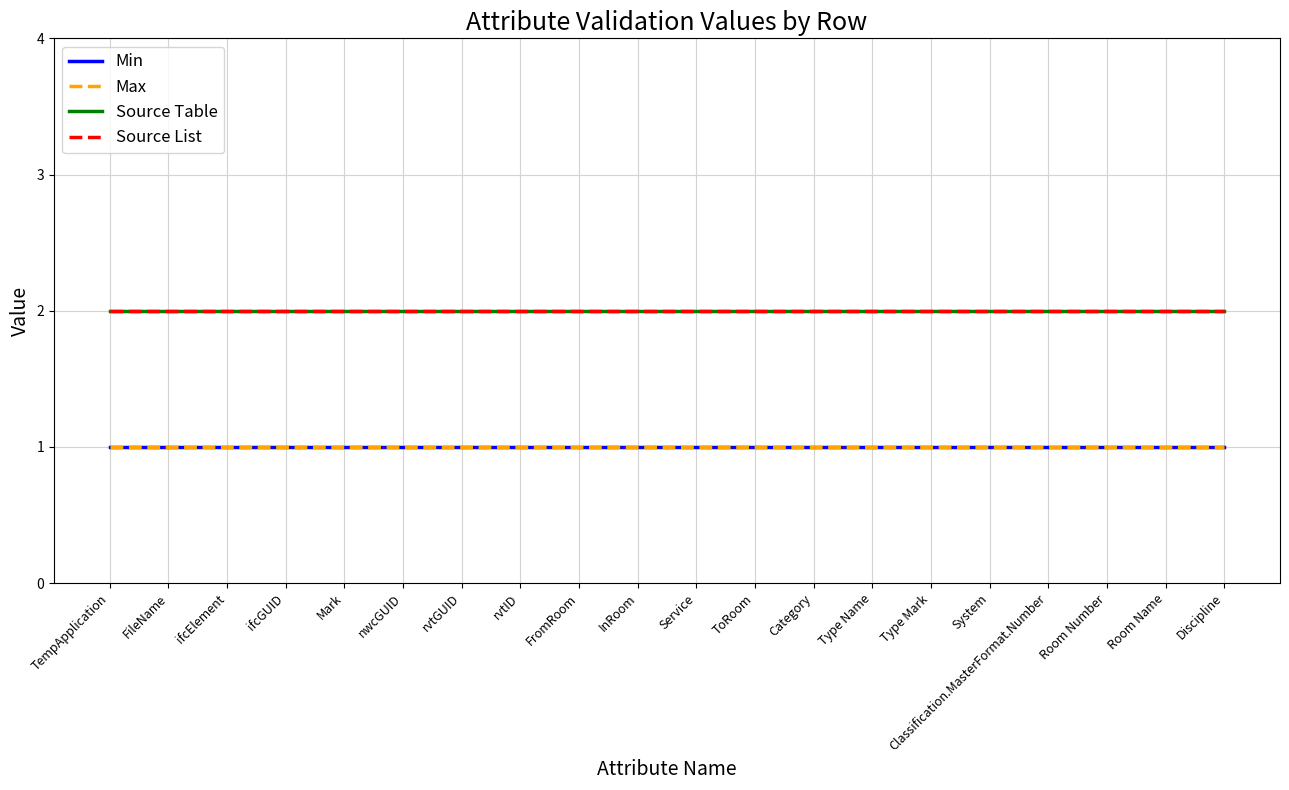

Which series has the largest range (max minus min)?

Min